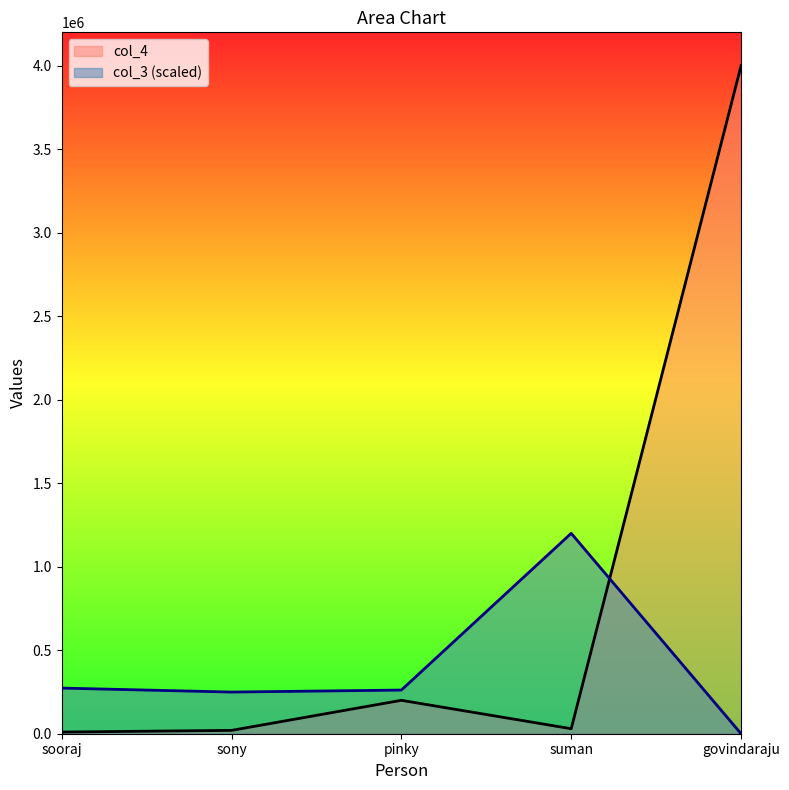

What position from the left is pinky?

3